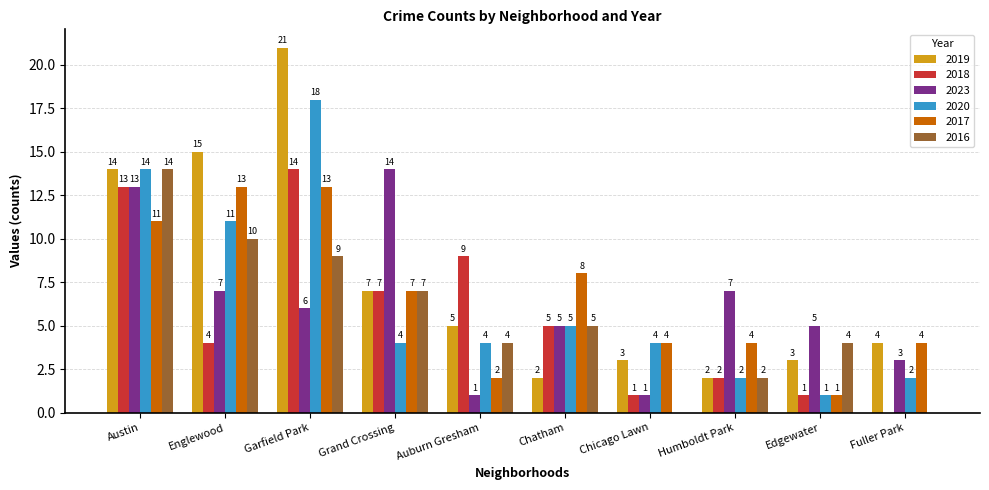

Read the 2020 value at Englewood.

11